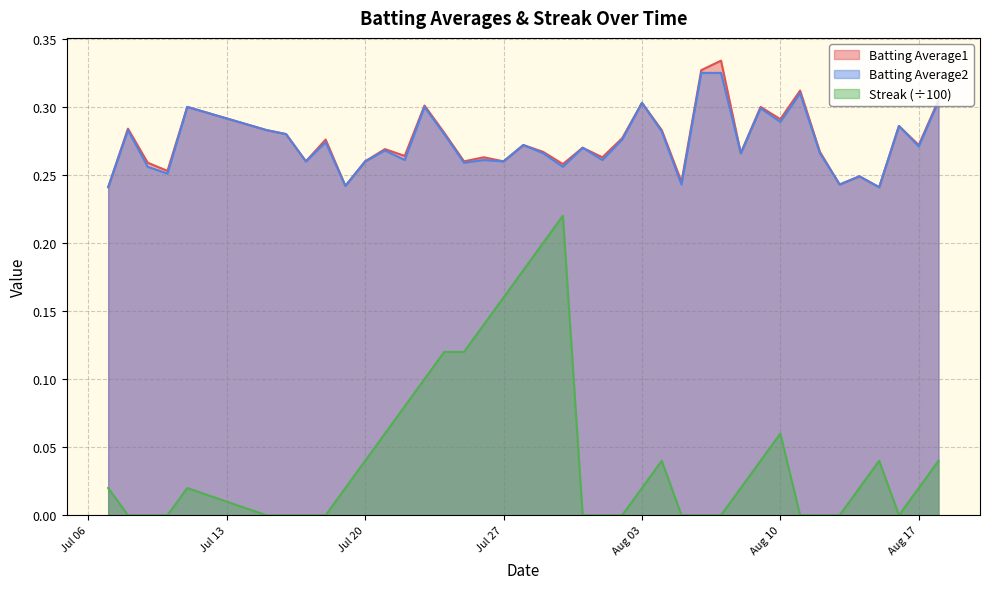

True or false: Streak (÷100) and Batting Average1 intersect in this chart.

False